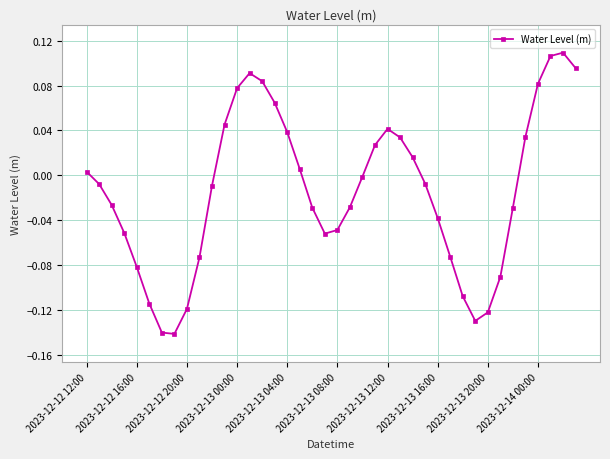

What is the sum of all values?

-0.6